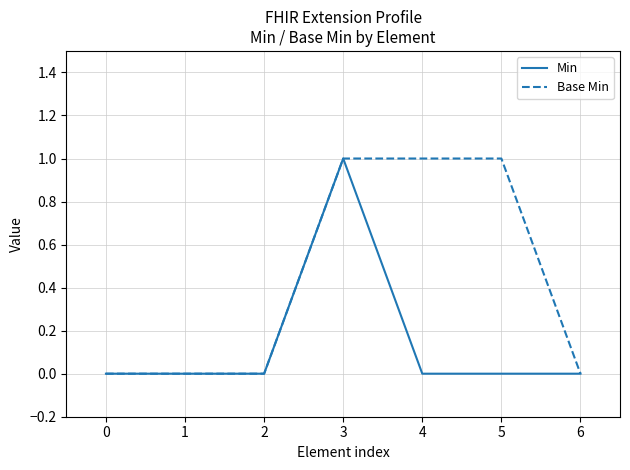

The Min series shows 0 at 0. True or false?

True